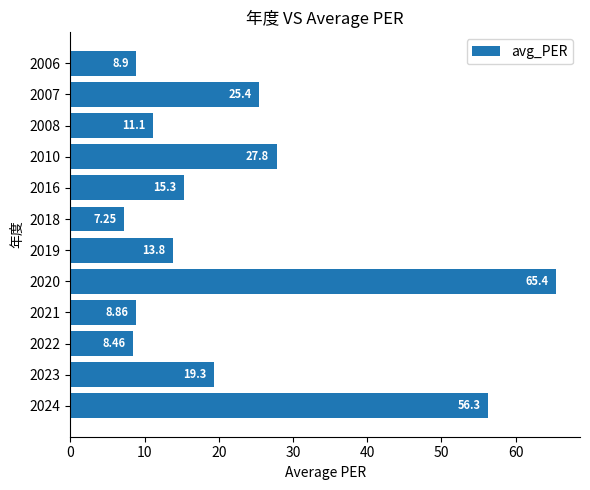

Rank the categories by value from highest to lowest.

2020, 2024, 2010, 2007, 2023, 2016, 2019, 2008, 2006, 2021, 2022, 2018